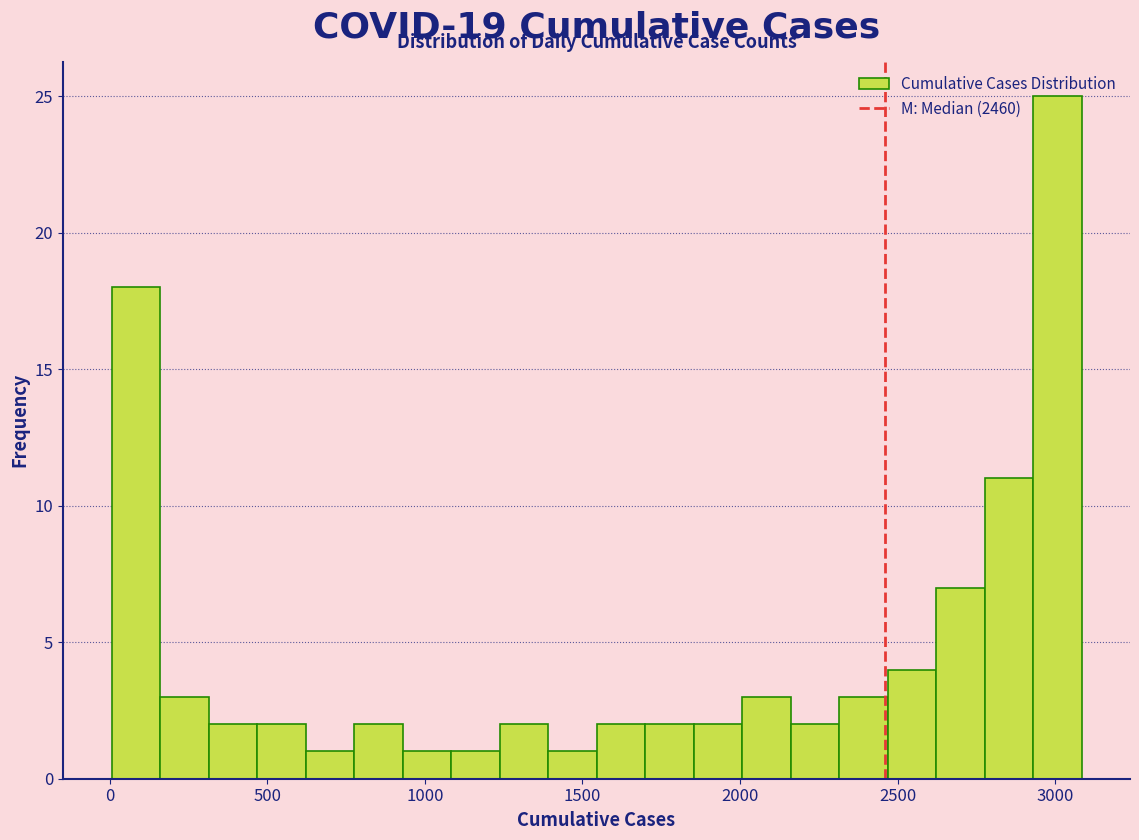

Read against the x-axis, roughly where is the centre of the tallest bar?

3000